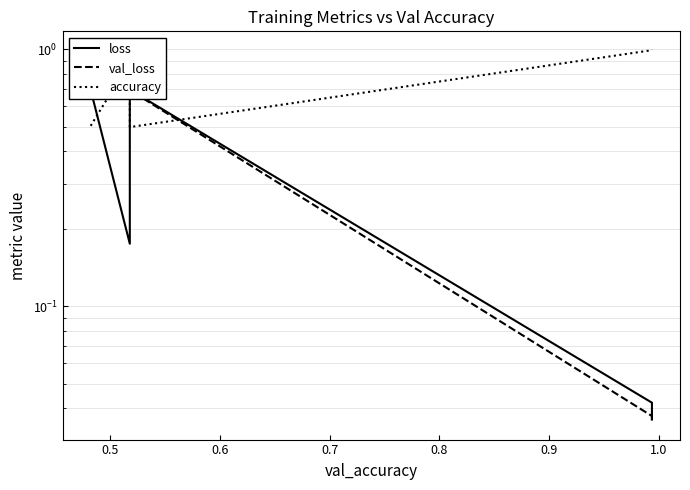

At how many categories does at least one series exceed 0?

6